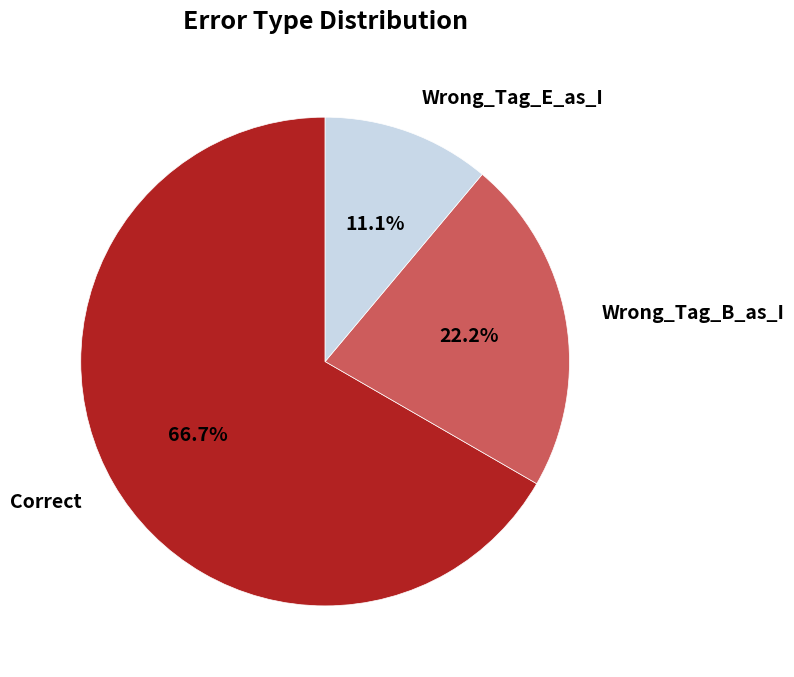

The Wrong_Tag_B_as_I slice represents 22% of the pie. True or false?

True